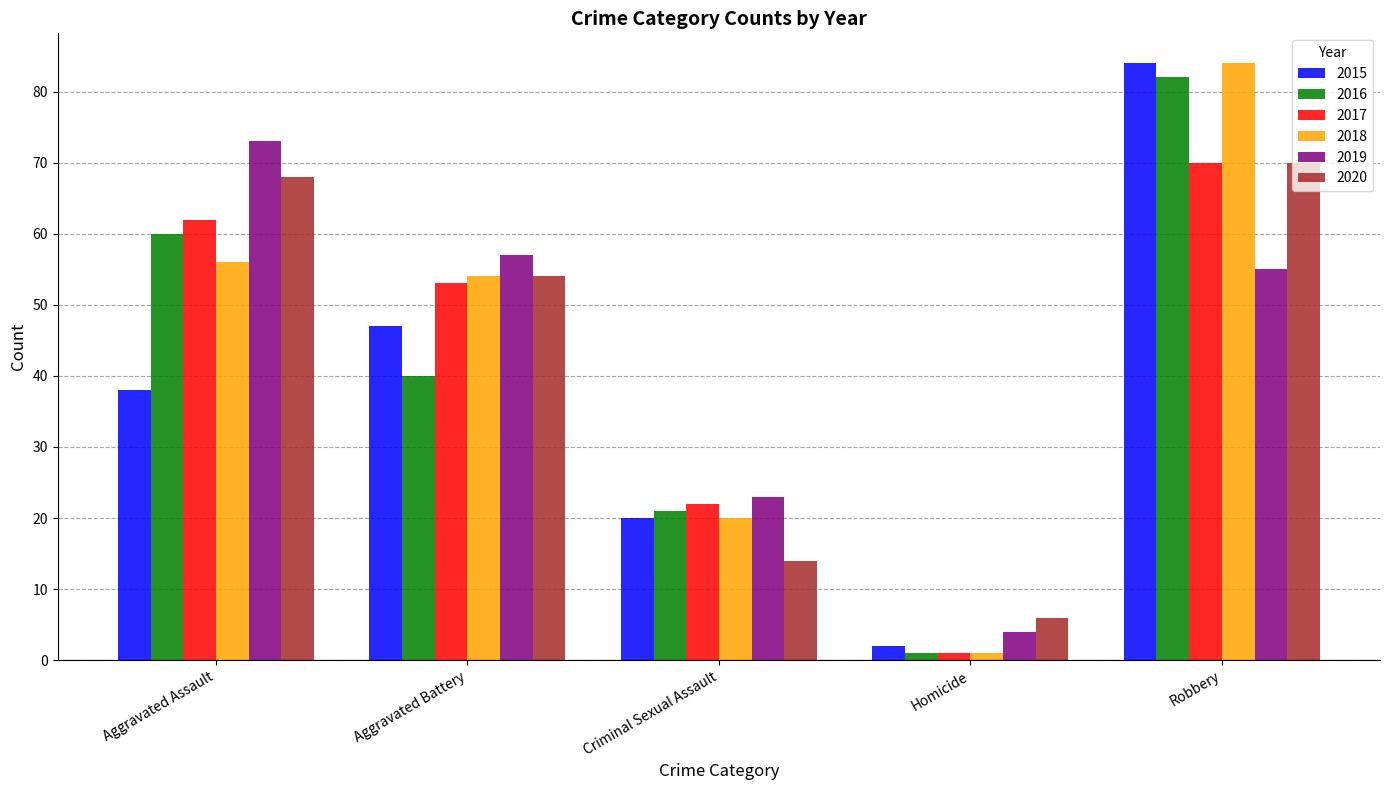

What is the average value of the 2017 series?

42